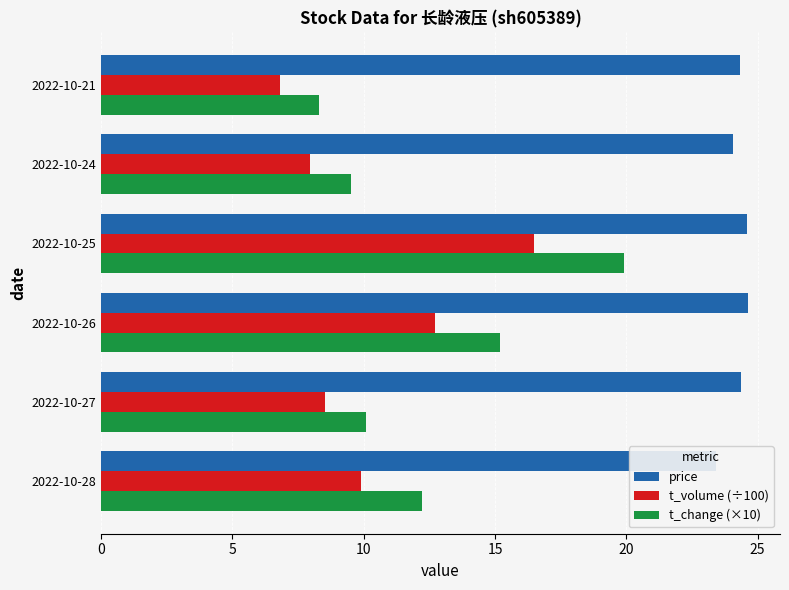

Does the chart contain any negative values?

No